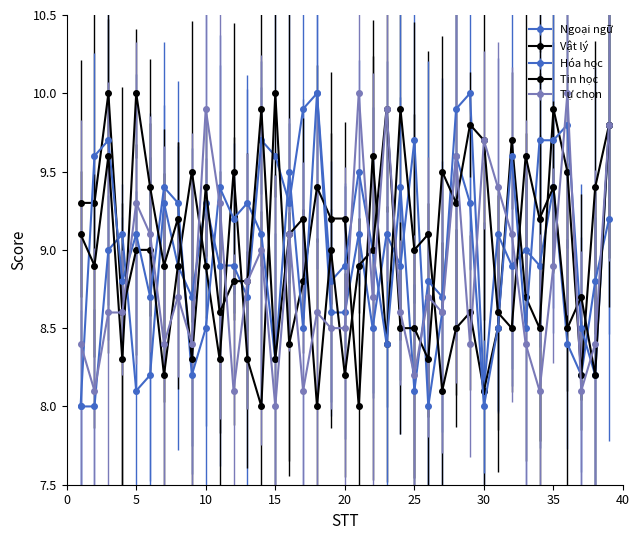

At which category is the sum across all series the highest?

39